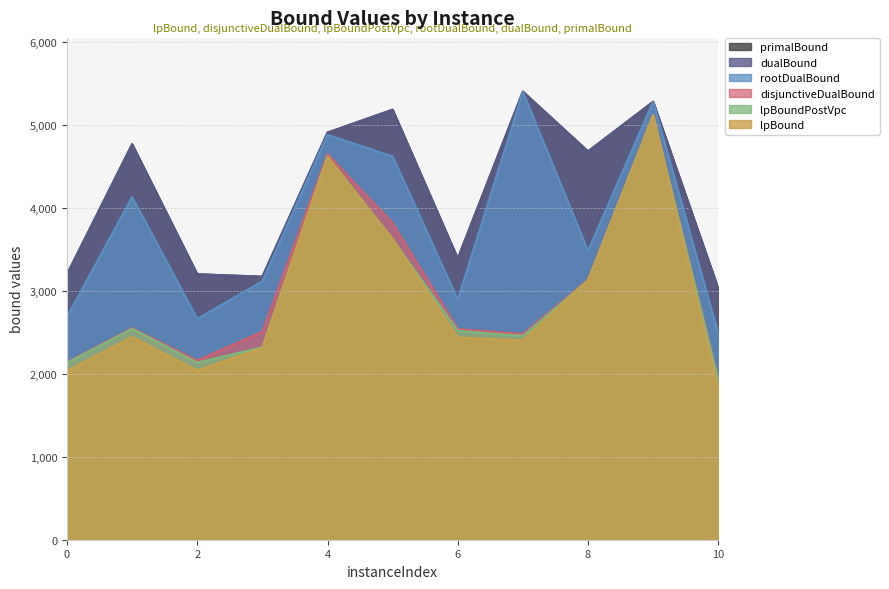

How many series are shown in this chart?

6